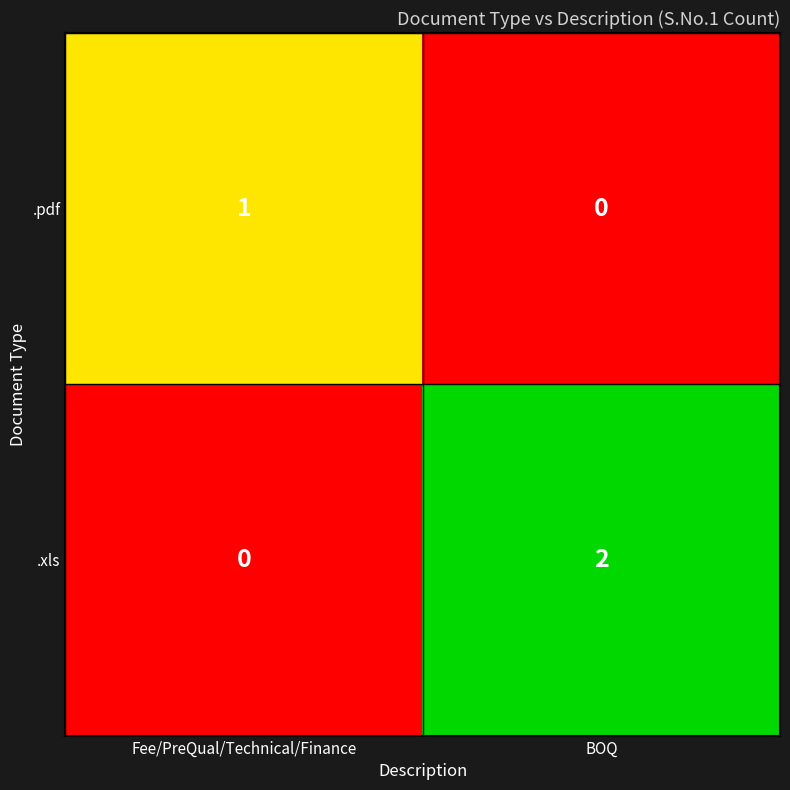

List the series in order of their overall mean, lowest first.

.pdf, .xls